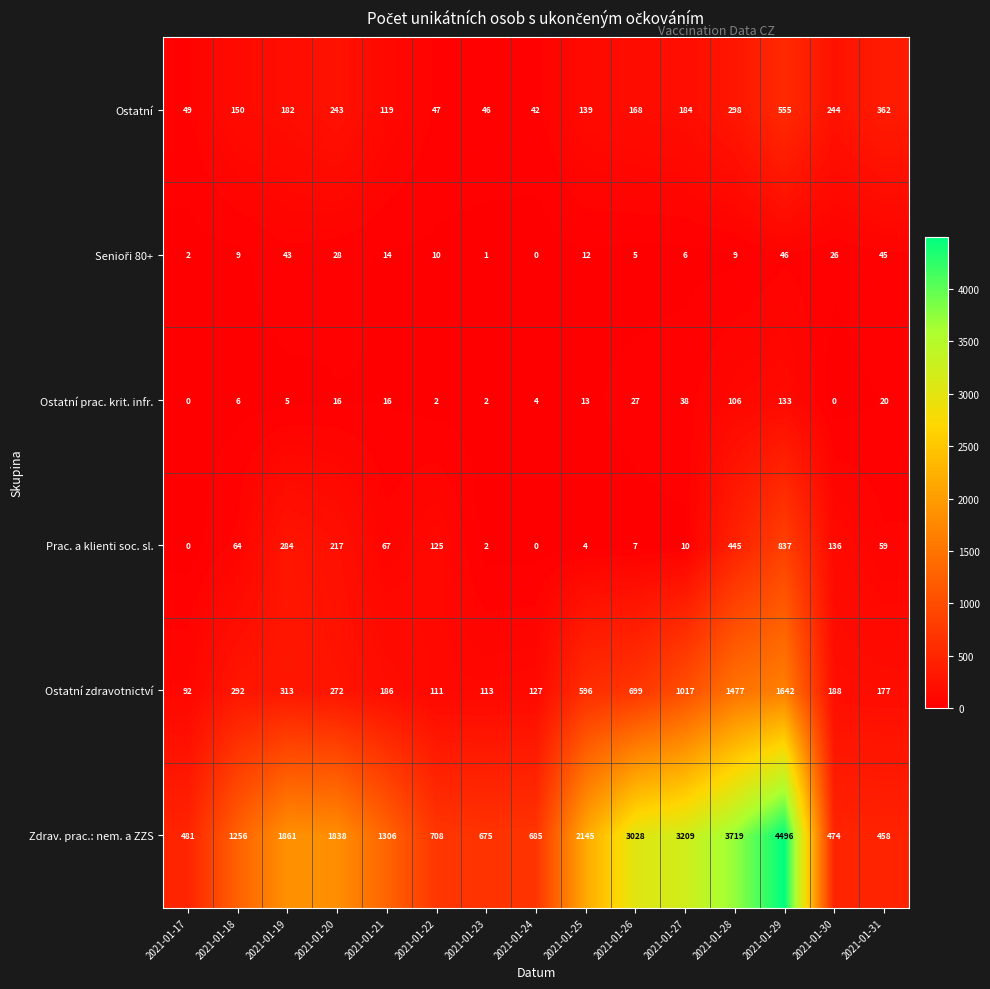

Which series has the largest range (max minus min)?

Zdrav. prac.: nem. a ZZS